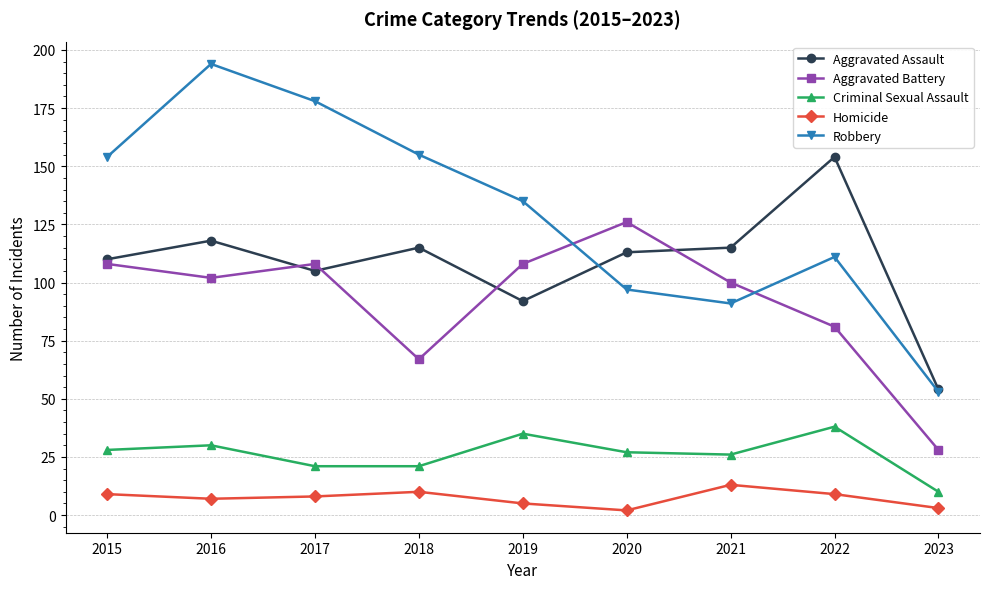

Which series changed the most between 2015 and 2019?

Robbery